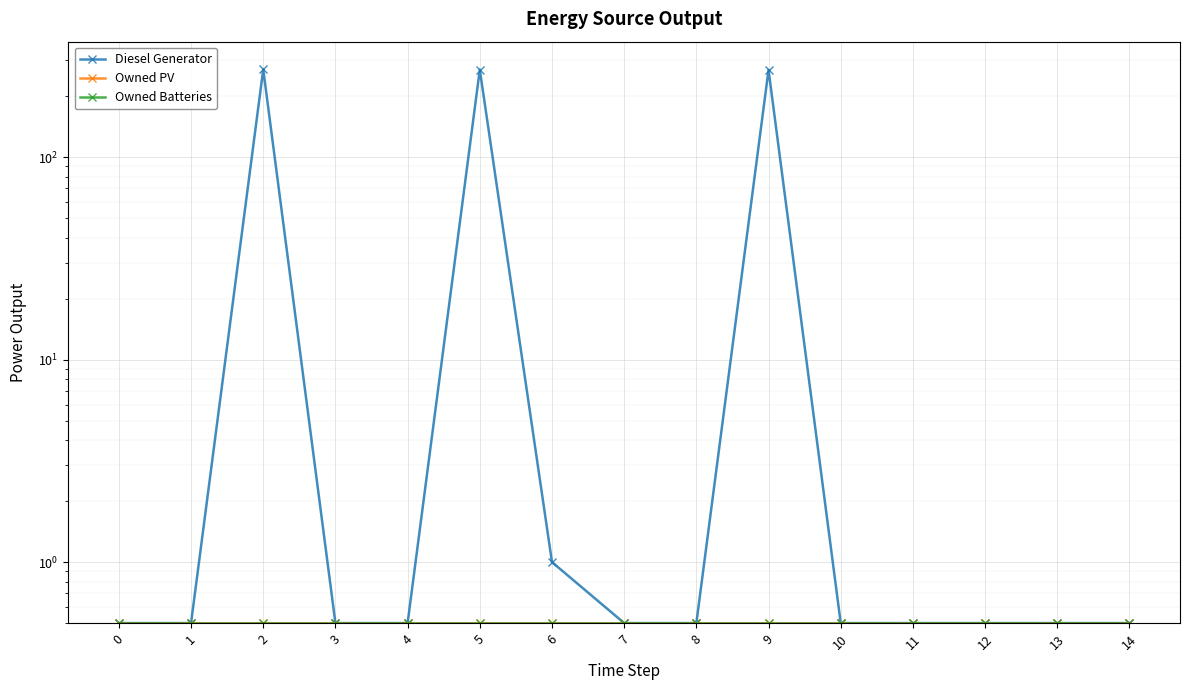

At which category is the sum across all series the highest?

2